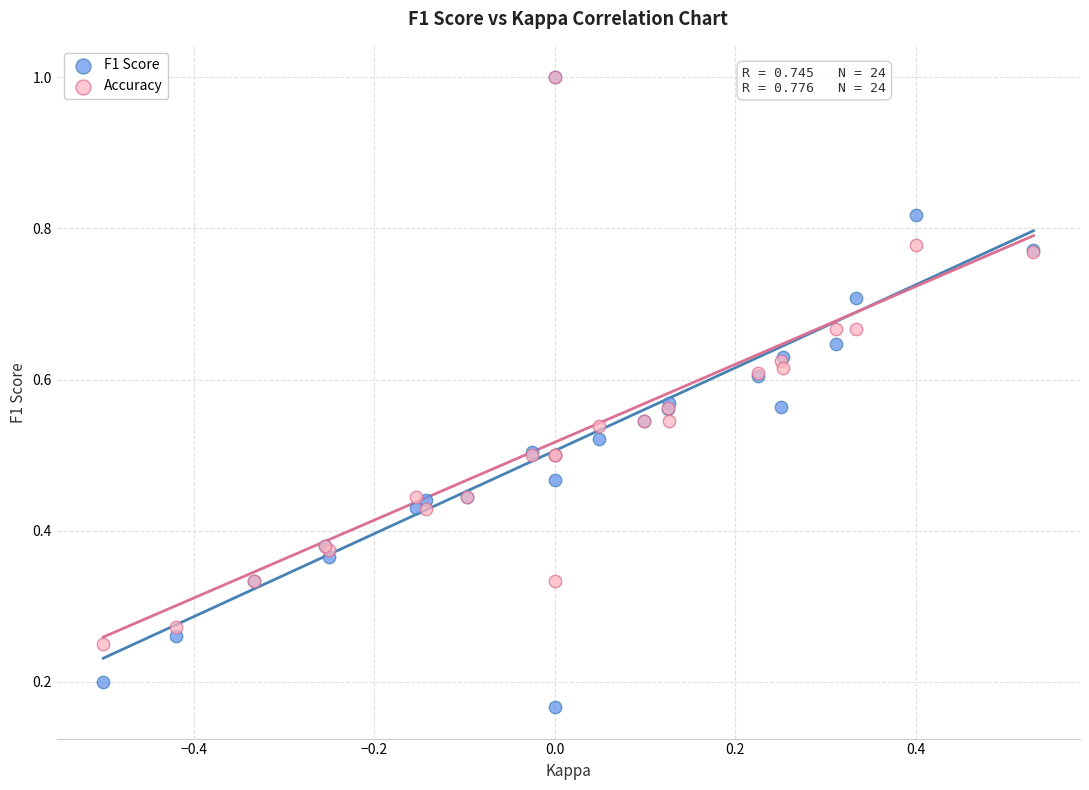

Which series reaches the minimum Y coordinate?

F1 Score